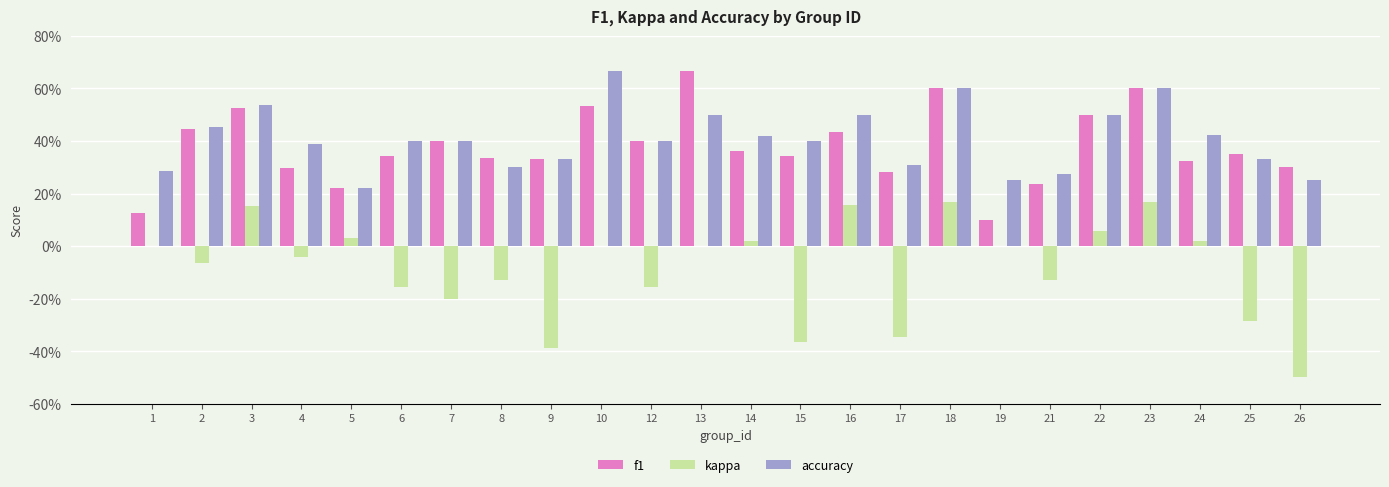

What are all the series names shown in the legend?

f1, kappa, accuracy